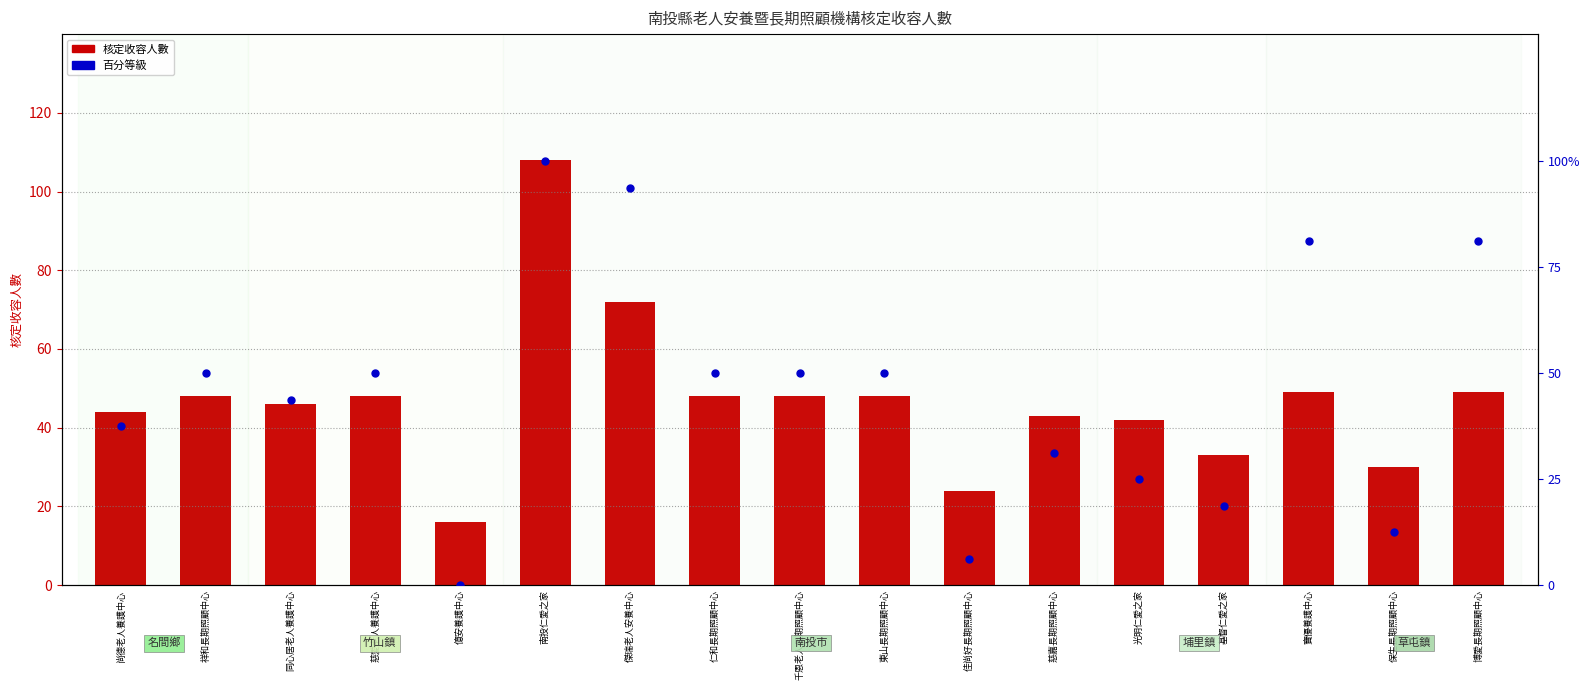

At which category is the sum across all series the highest?

南投仁愛之家